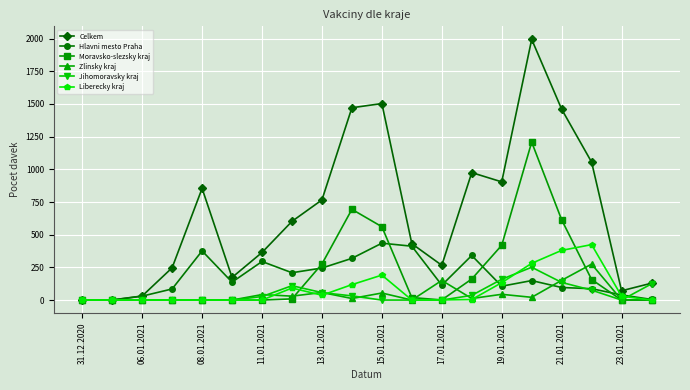

What is the maximum value for Liberecky kraj?

424